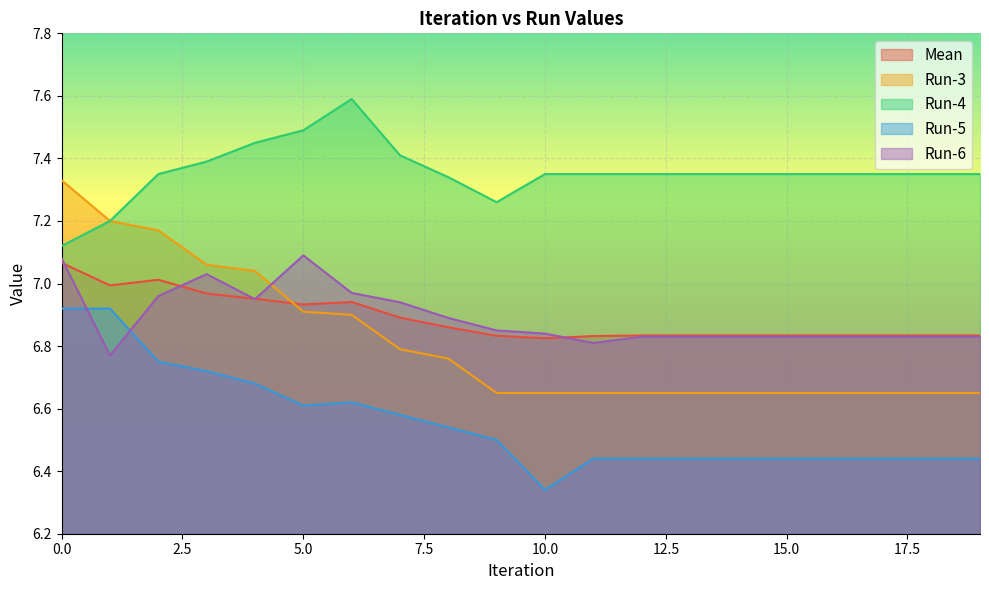

Reading left to right, what are all the values shown in this chart?

Mean: 7.1	7.0	7.0	7.0	7.0	6.9	6.9	6.9	6.9	6.8	6.8	6.8	6.8	6.8	6.8	6.8	6.8	6.8	6.8	6.8
Run-3: 7.3	7.2	7.2	7.1	7.0	6.9	6.9	6.8	6.8	6.7	6.7	6.7	6.7	6.7	6.7	6.7	6.7	6.7	6.7	6.7
Run-4: 7.1	7.2	7.3	7.4	7.5	7.5	7.6	7.4	7.3	7.3	7.3	7.3	7.3	7.3	7.3	7.3	7.3	7.3	7.3	7.3
Run-5: 6.9	6.9	6.8	6.7	6.7	6.6	6.6	6.6	6.5	6.5	6.3	6.4	6.4	6.4	6.4	6.4	6.4	6.4	6.4	6.4
Run-6: 7.1	6.8	7.0	7.0	7.0	7.1	7.0	6.9	6.9	6.8	6.8	6.8	6.8	6.8	6.8	6.8	6.8	6.8	6.8	6.8